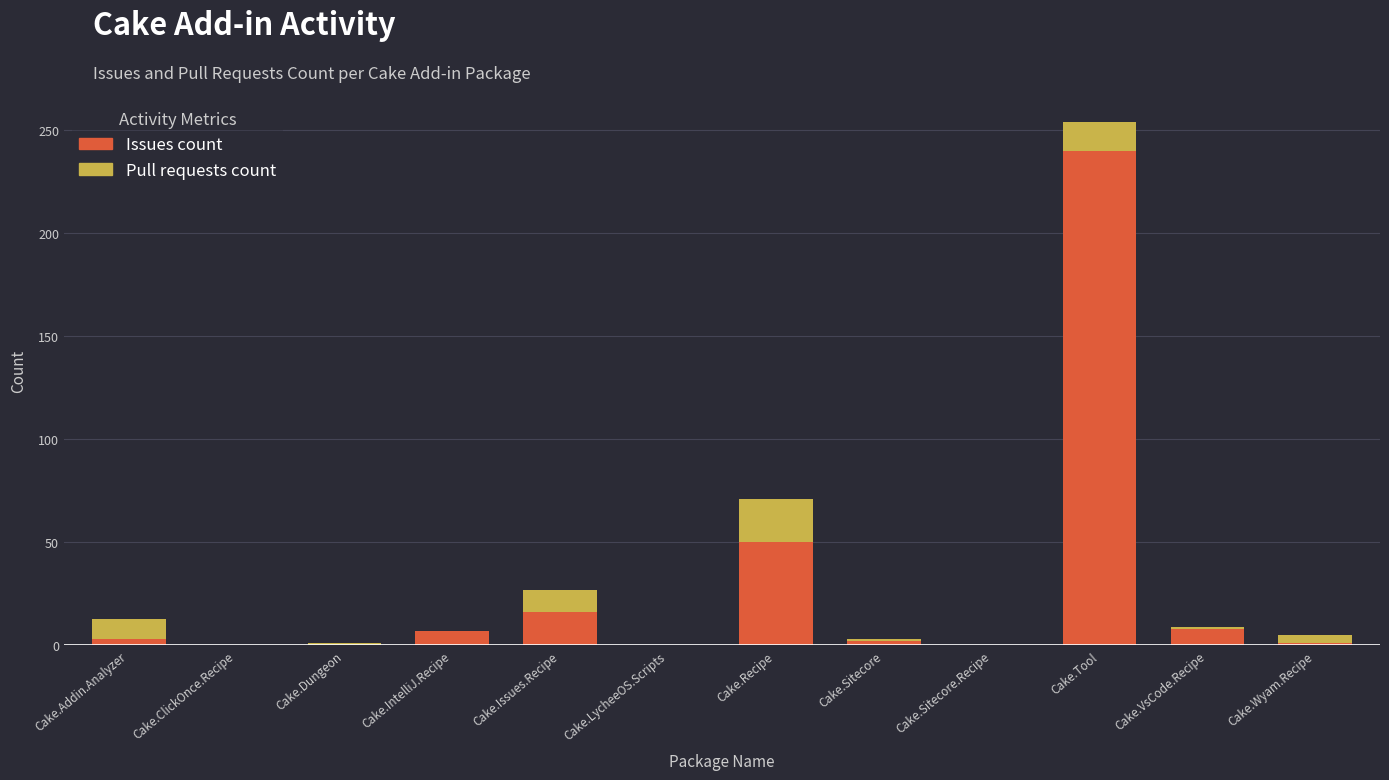

Is it true that Issues count equals 0 at Cake.ClickOnce.Recipe?

True